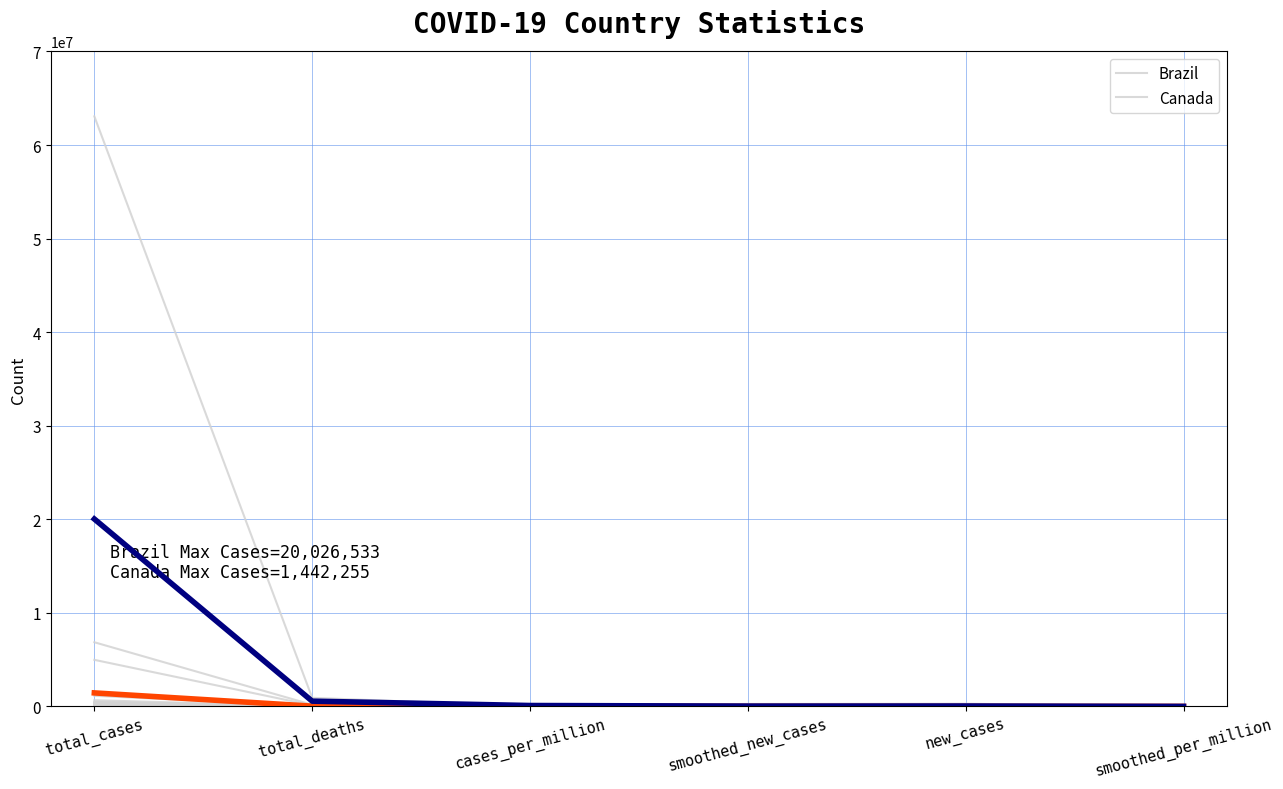

What are all the series names shown in the legend?

Brazil, Canada